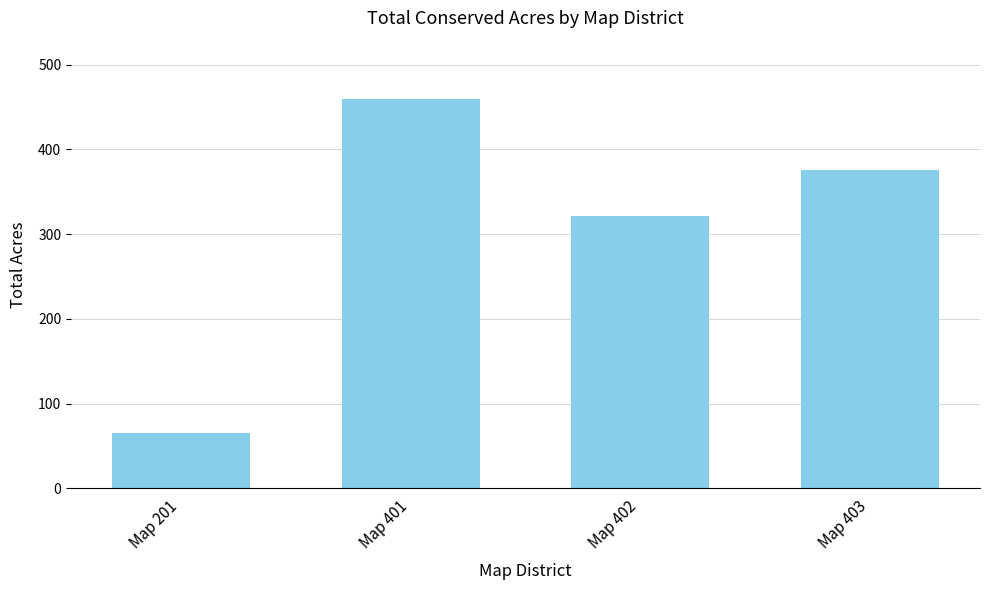

True or false: the data shows 598.1 at Map 401.

False